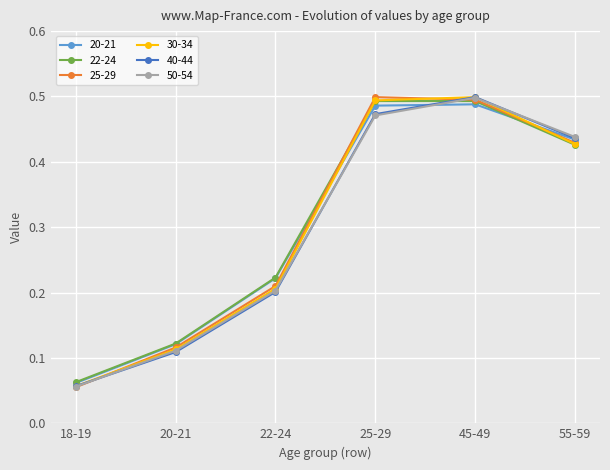

Does the chart display data point markers on the line(s)?

Yes